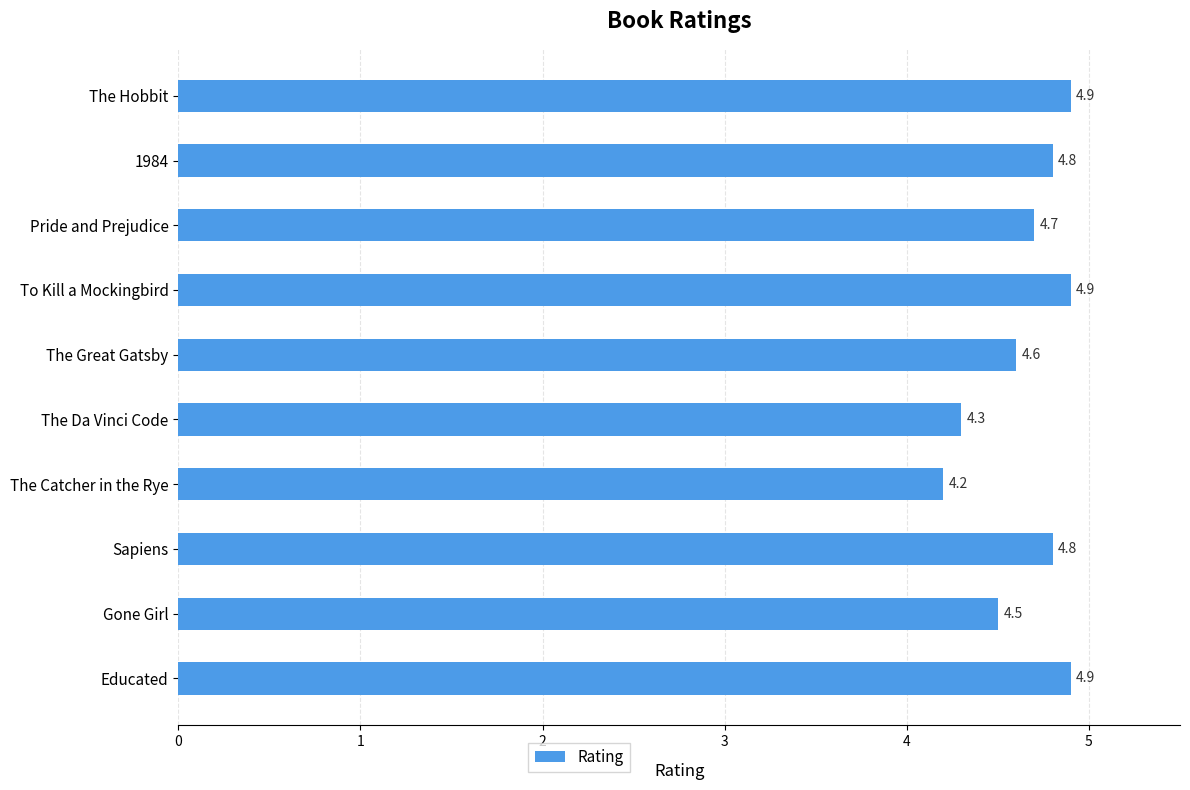

Are the bars horizontal?

Yes